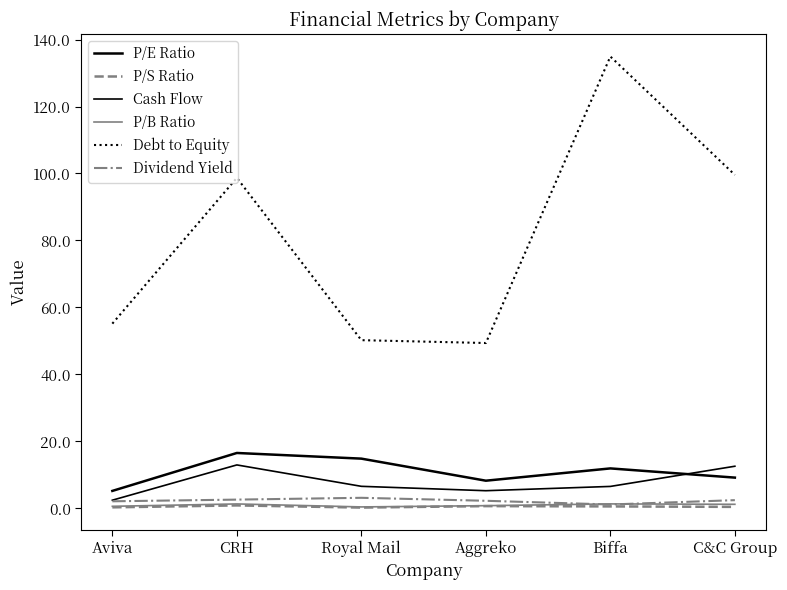

What is the greatest value displayed?

134.9